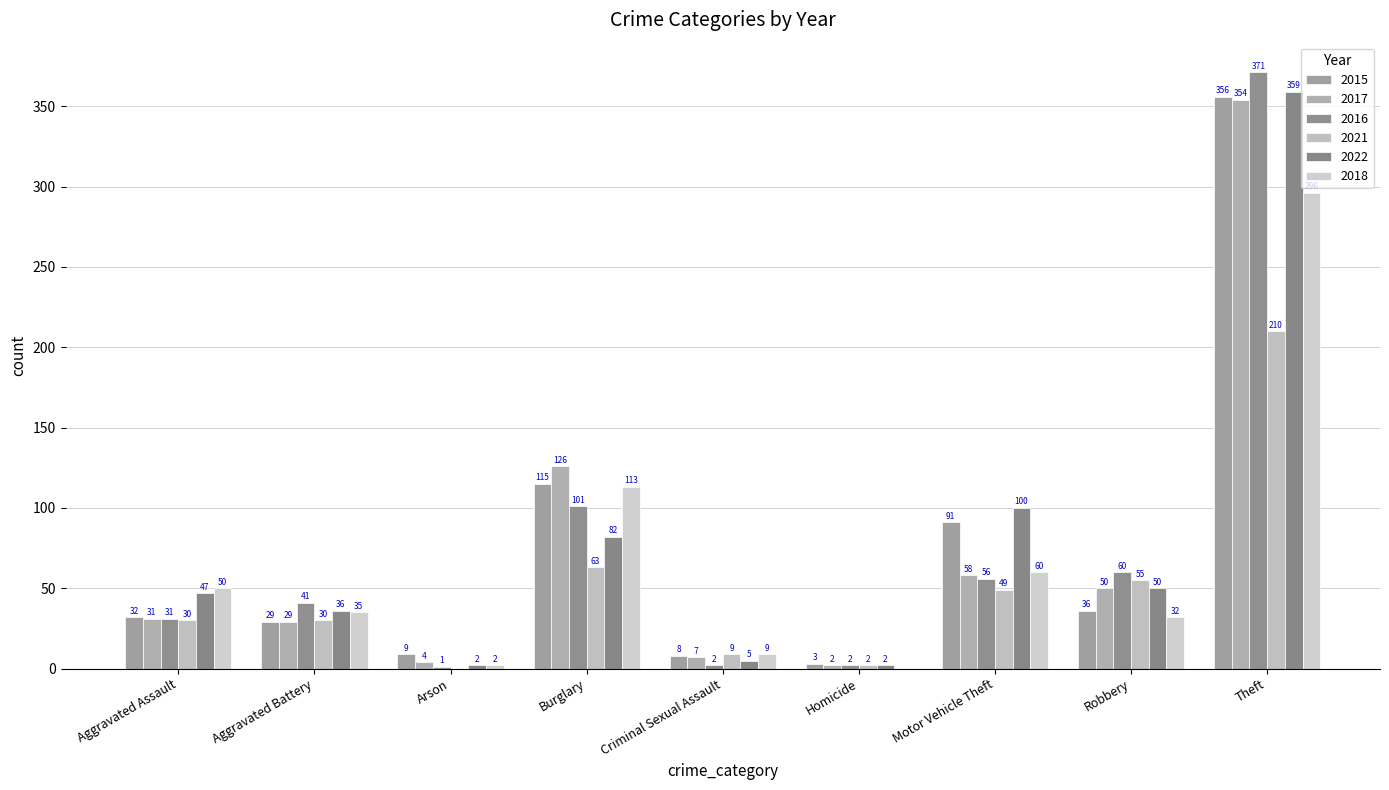

Is it true that 2017 equals 31 at Aggravated Assault?

True